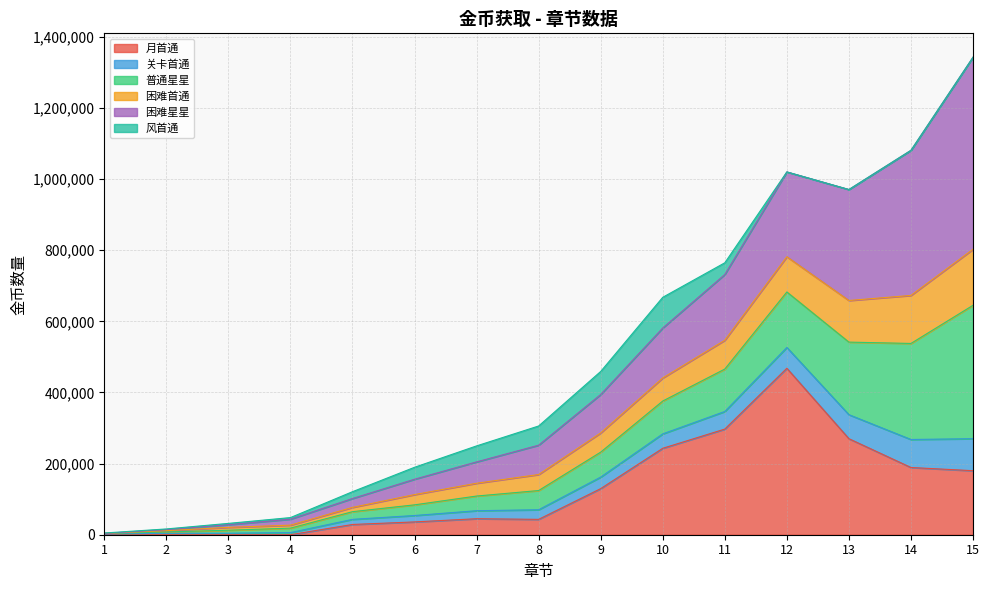

What is the difference between the highest and lowest values at 6?

153600